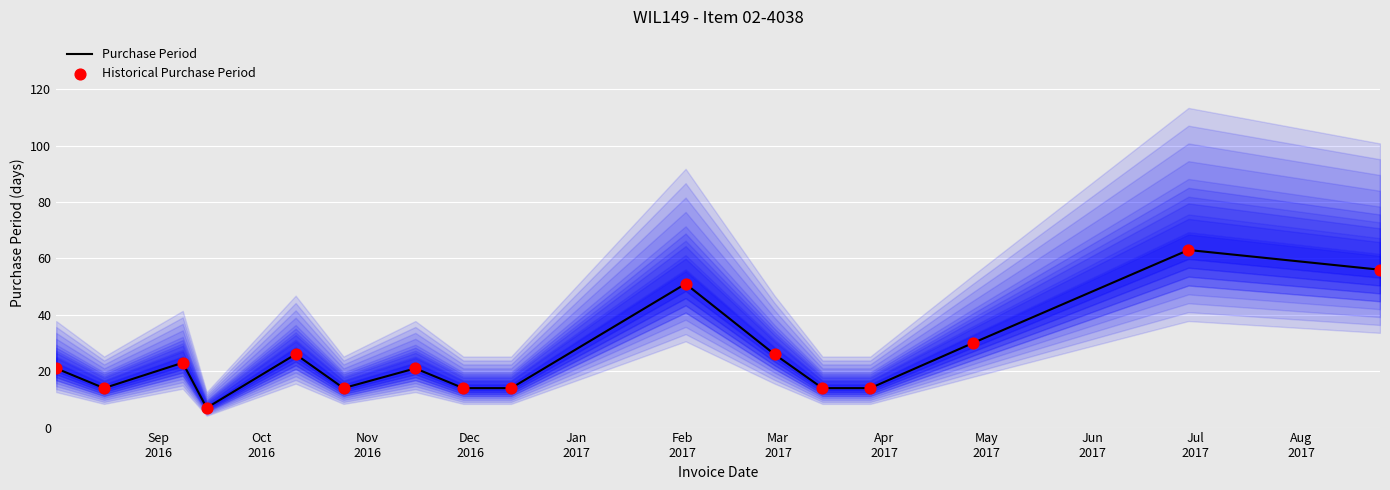

Which series has the largest total across all categories?

Purchase Period